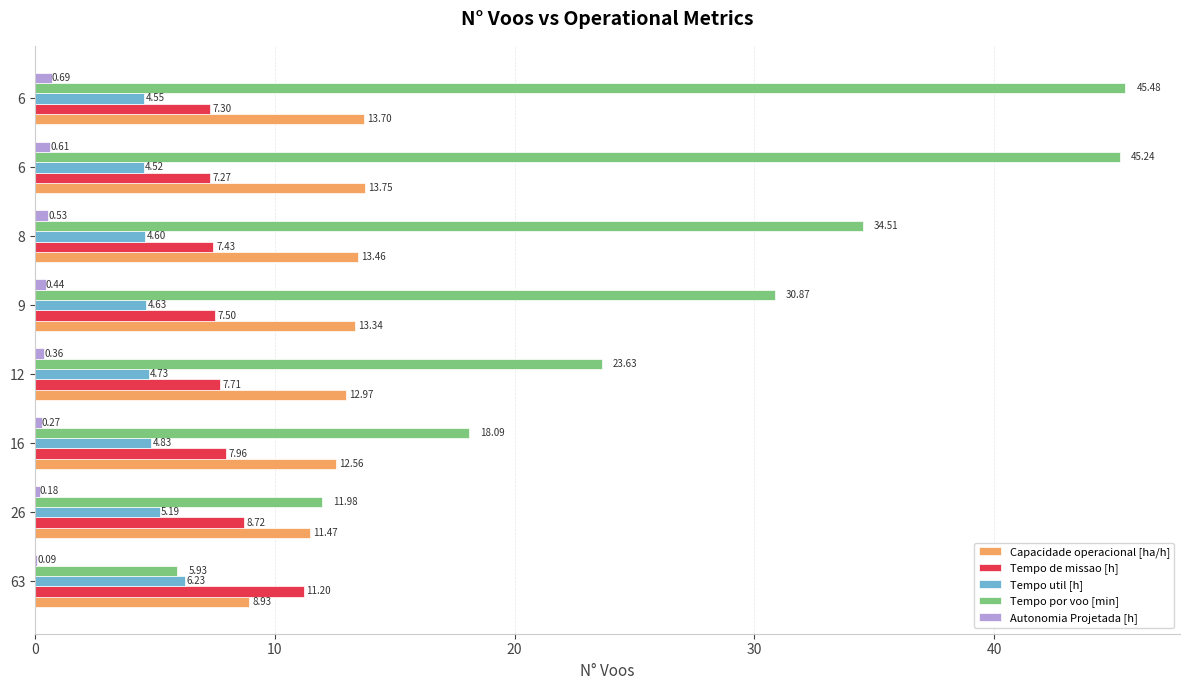

What is the average value of the Tempo util [h] series?

4.9